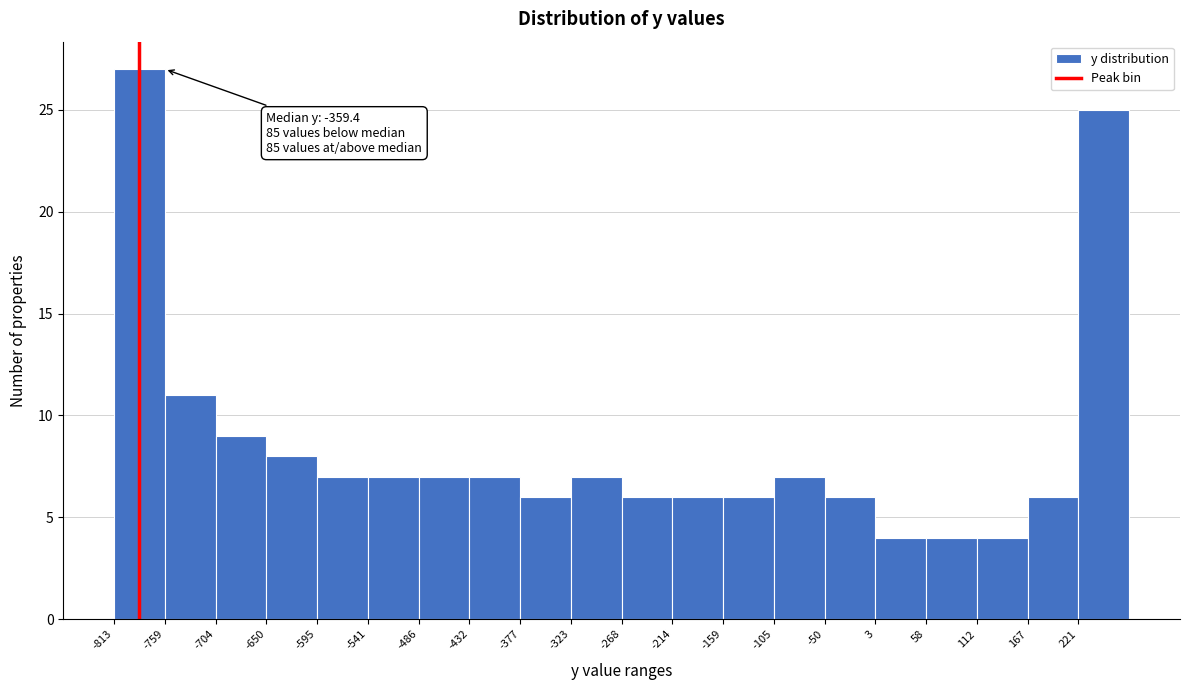

Which range on the x-axis has the tallest bar?

-810 to -760